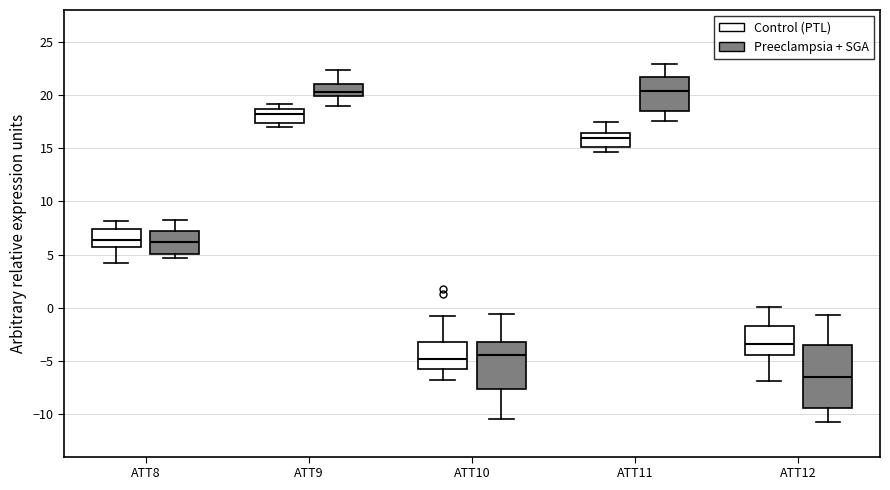

Reading left to right, read every box against the y-axis: the position of its median line, the range the box covers, and the ends of its whiskers. The values are not printed on the chart, so give them approximately, as read against the axis.

ATT8 (Control (PTL)): median 6.5, box 5.5 to 7.5, whiskers 4.0 to 8.0
ATT8 (Preeclampsia + SGA): median 6.0, box 5.0 to 7.0, whiskers 4.5 to 8.0
ATT9 (Control (PTL)): median 18.0, box 17.5 to 18.5, whiskers 17.0 to 19.0
ATT9 (Preeclampsia + SGA): median 20.5, box 20.0 to 21.0, whiskers 19.0 to 22.5
ATT10 (Control (PTL)): median -5.0, box -6.0 to -3.0, whiskers -7.0 to -1.0
ATT10 (Preeclampsia + SGA): median -4.5, box -7.5 to -3.0, whiskers -10.5 to -0.5
ATT11 (Control (PTL)): median 16.0, box 15.0 to 16.5, whiskers 14.5 to 17.5
ATT11 (Preeclampsia + SGA): median 20.5, box 18.5 to 21.5, whiskers 17.5 to 23.0
ATT12 (Control (PTL)): median -3.5, box -4.5 to -1.5, whiskers -7.0 to 0.0
ATT12 (Preeclampsia + SGA): median -6.5, box -9.5 to -3.5, whiskers -11.0 to -0.5